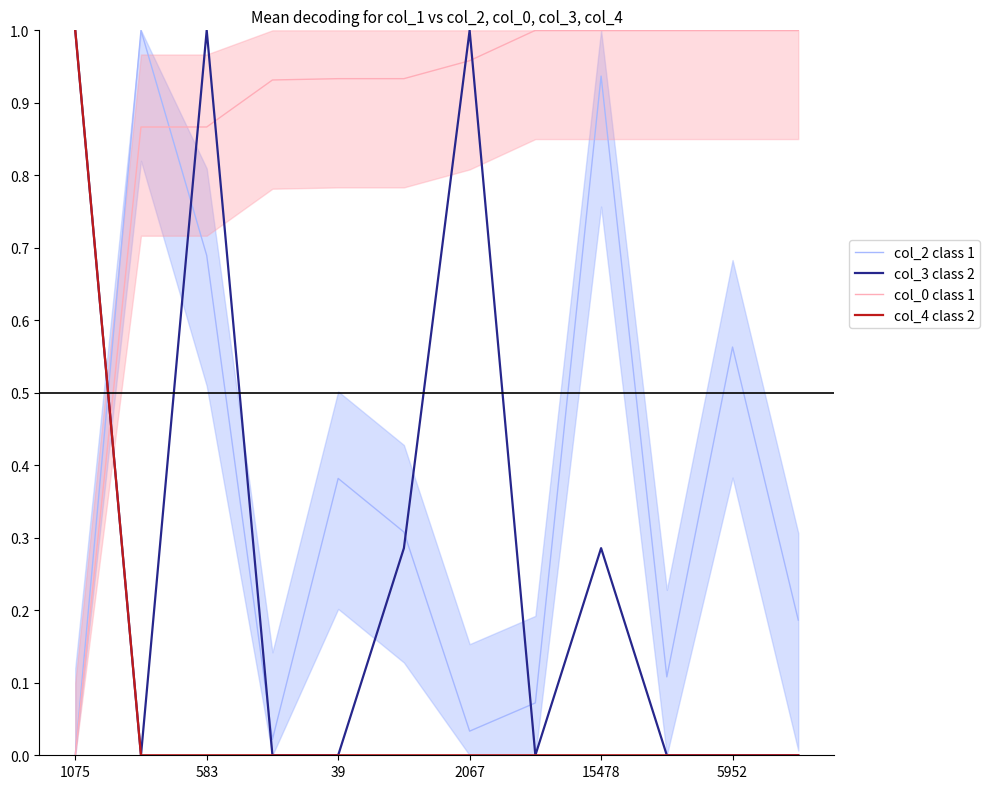

List the series in order of their peak value, lowest first.

col_2 class 1, col_0 class 1, col_3 class 2, col_4 class 2